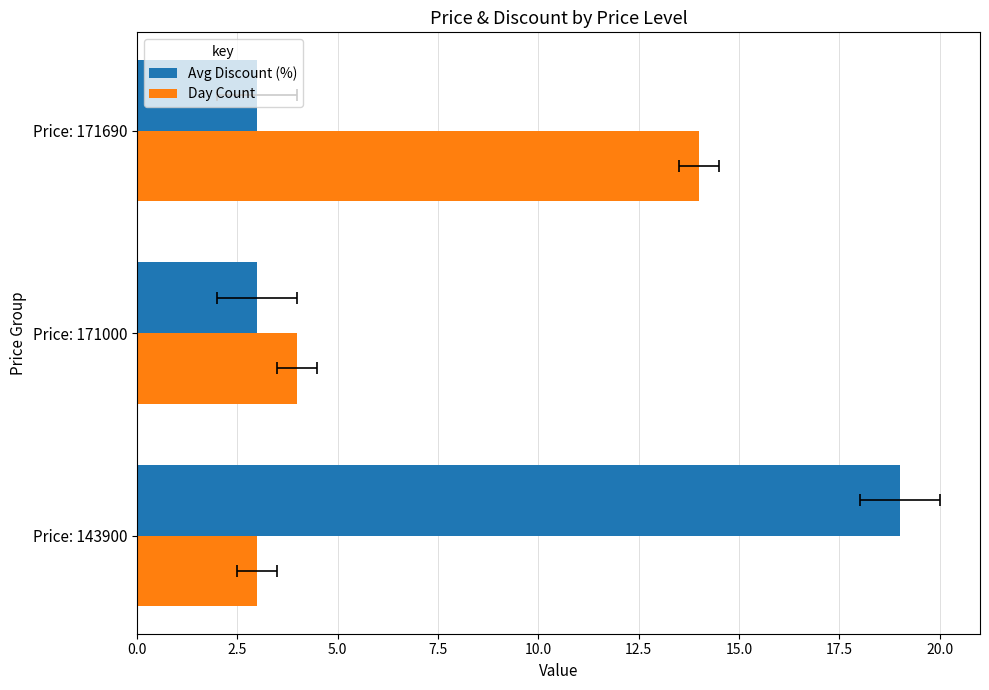

What is the sum of all Day Count values?

21